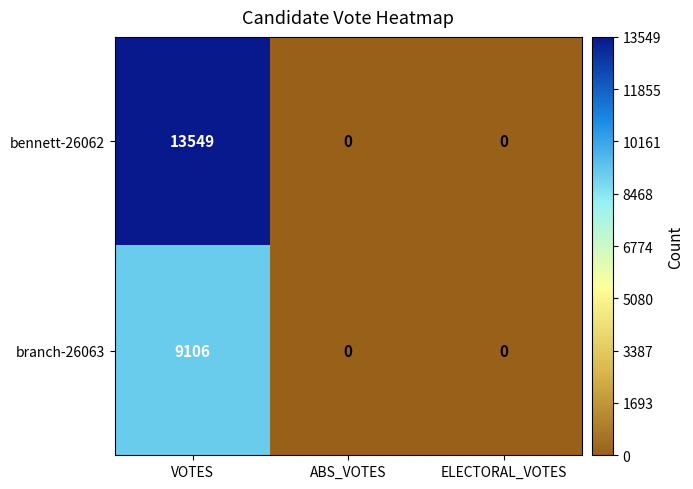

How many branch-26063 values are between 0 and 9106?

3